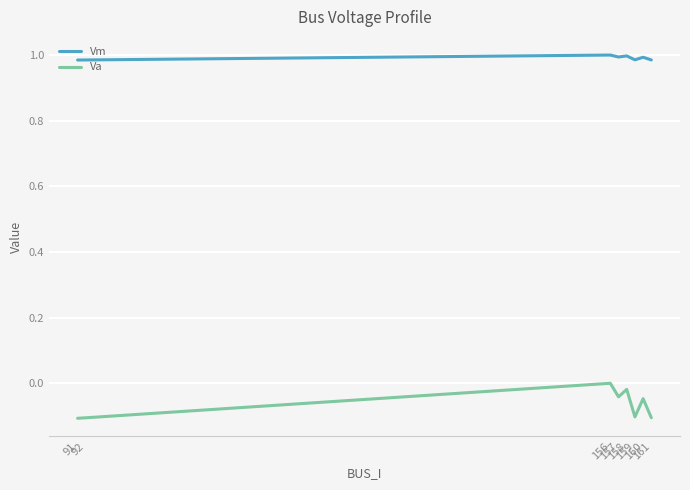

Is this an area chart (filled region under the line)?

No